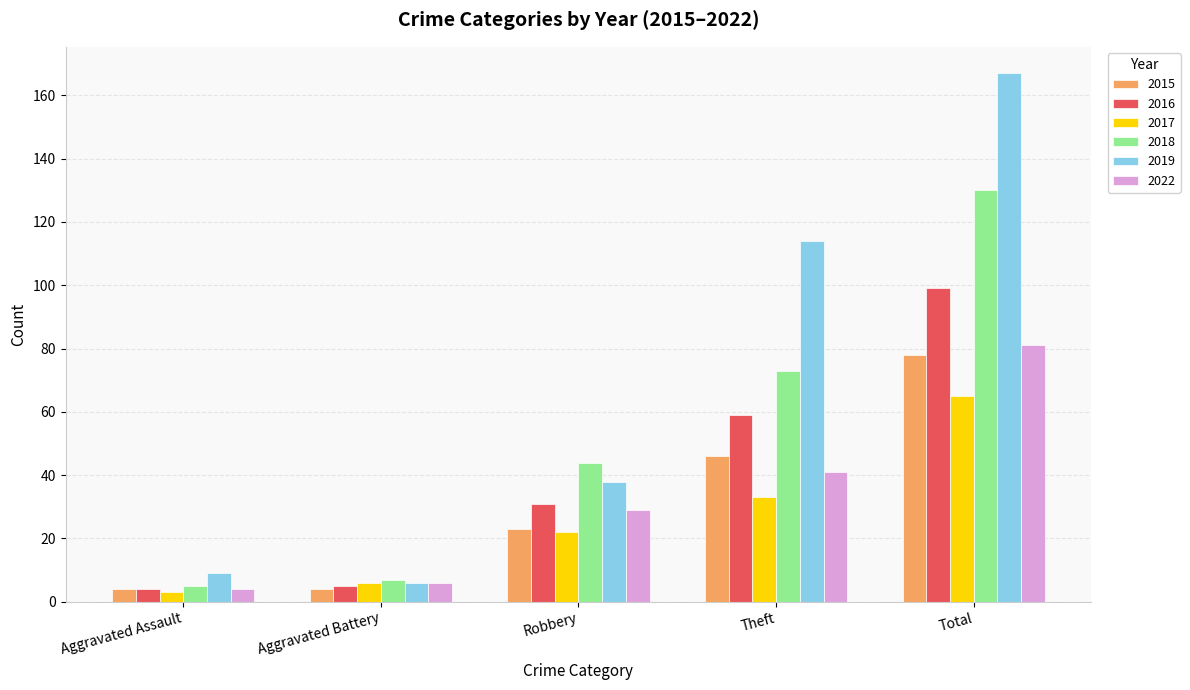

Which series has the largest range (max minus min)?

2019